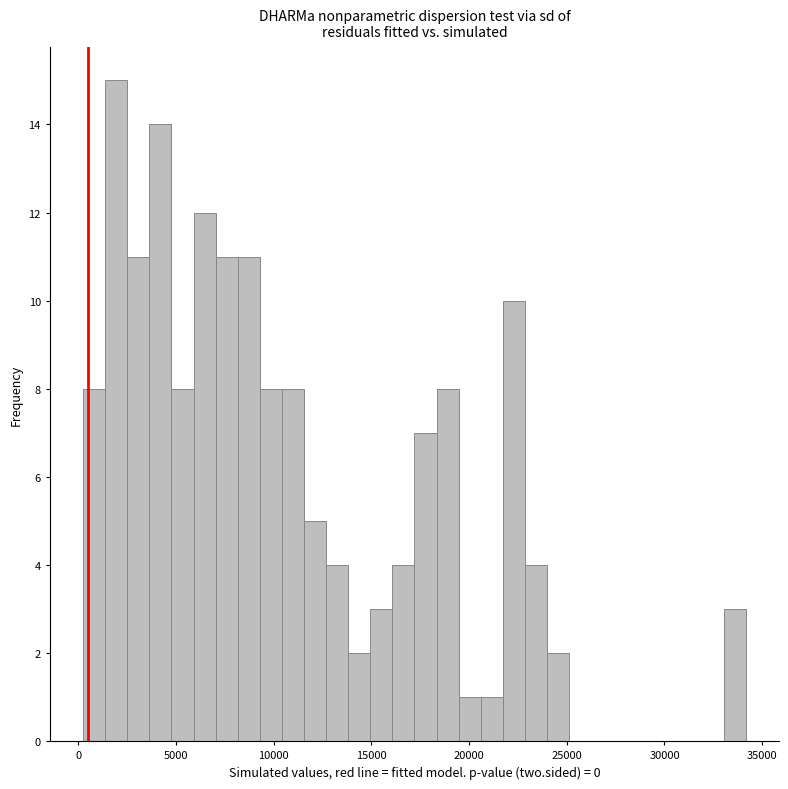

Read against the x-axis, roughly where is the centre of the tallest bar?

2000